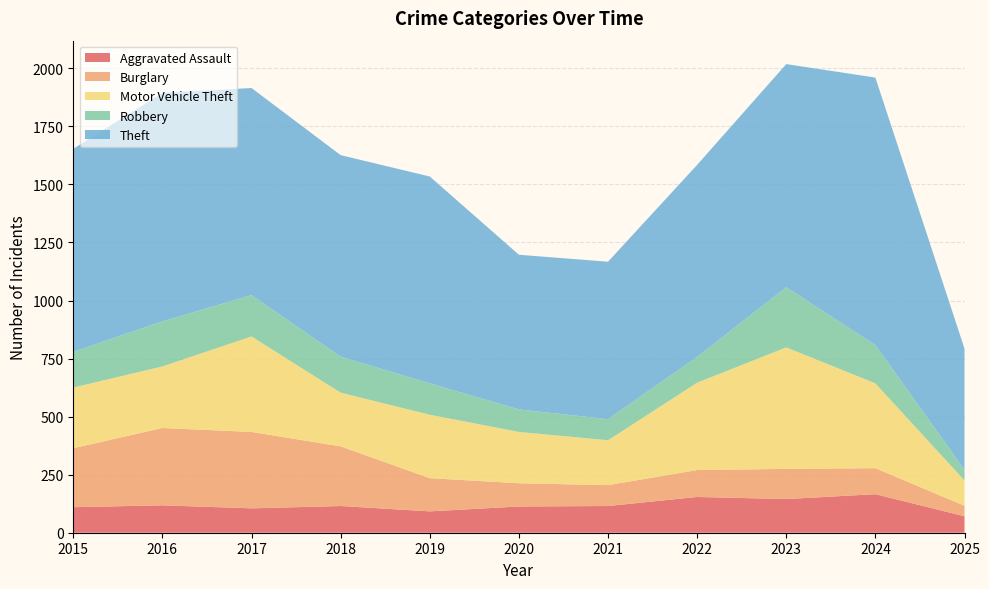

Reading left to right, list all the values displayed in this chart.

Aggravated Assault: 110	118	105	115	92	113	115	154	145	166	71
Burglary: 254	333	329	257	143	100	90	116	130	112	45
Motor Vehicle Theft: 261	265	411	231	273	221	193	376	523	365	109
Robbery: 154	194	178	155	135	97	91	111	259	165	46
Theft: 874	984	892	868	891	666	678	827	961	1152	522